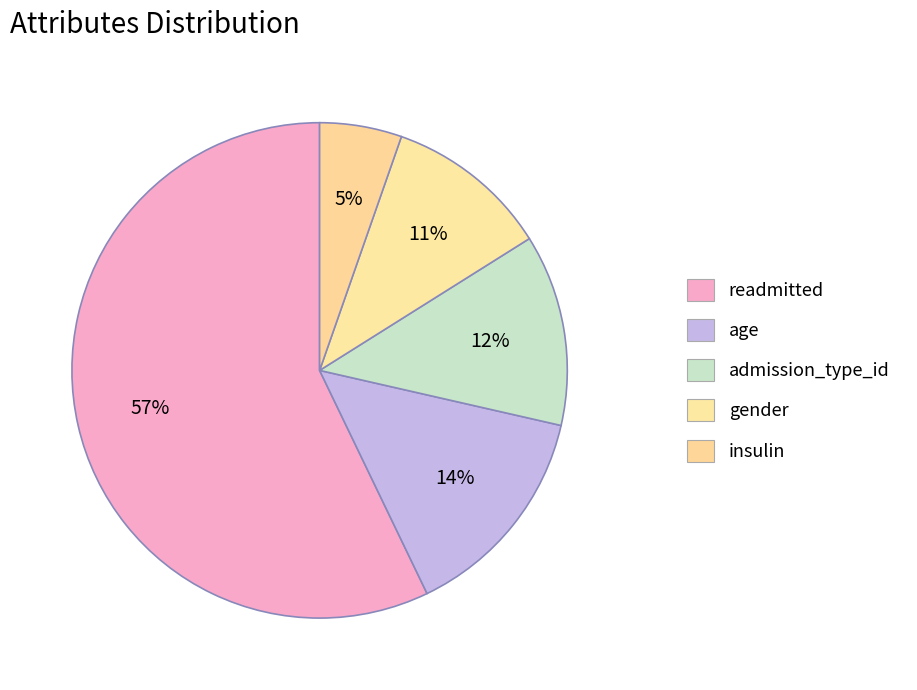

How many segments does this pie chart have?

5